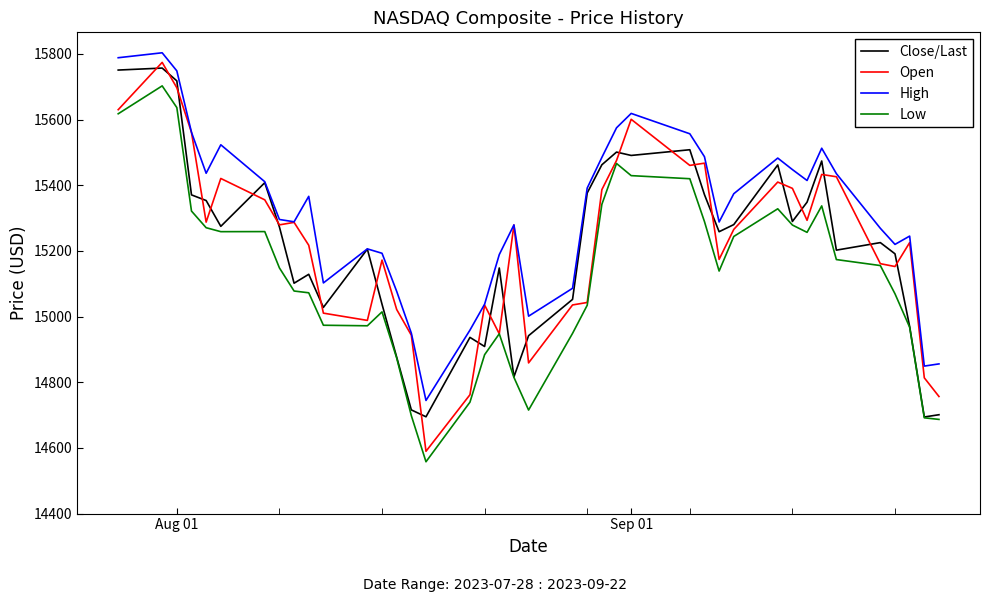

True or false: Close/Last and Open cross at least once.

True